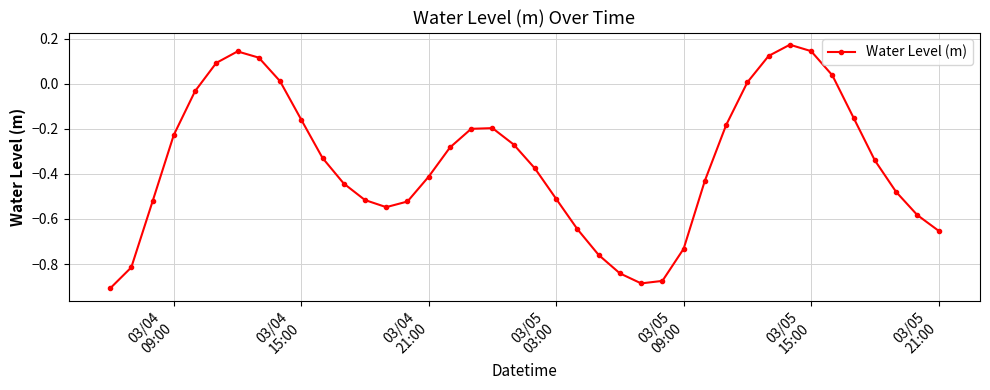

How many points are higher than both their immediate neighbors (excluding endpoints)?

3